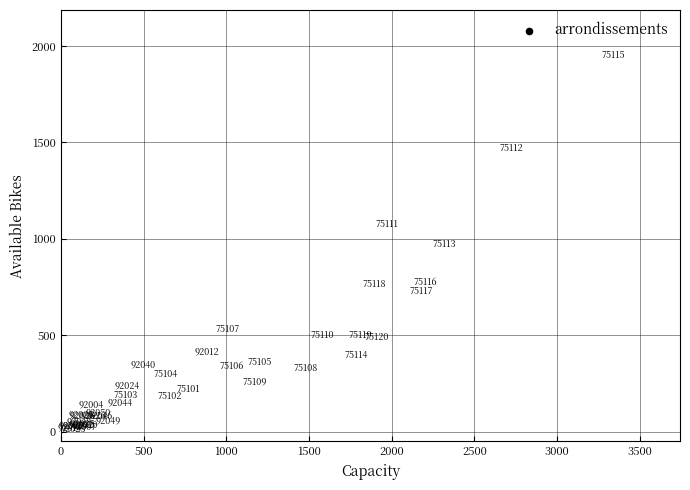

What Y value in the scatter plot is closest to 985?

970